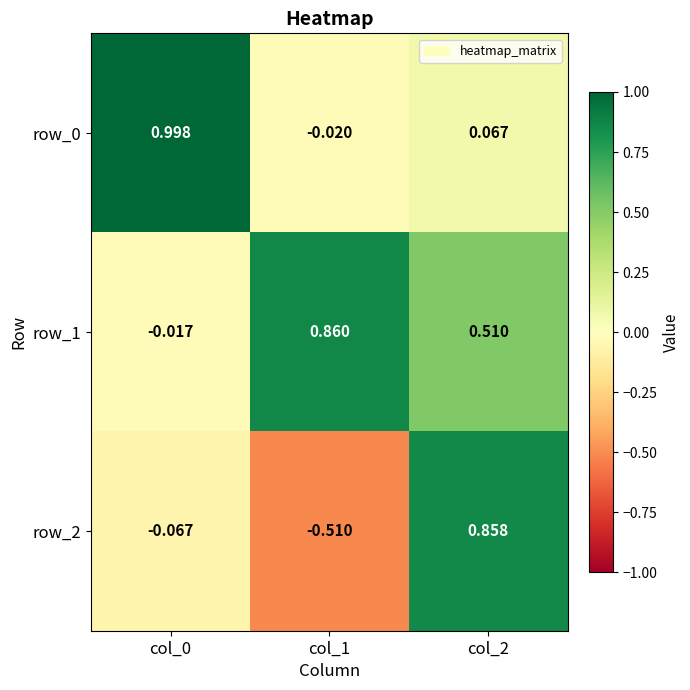

List the labels in order of row_1 value, largest first.

col_1, col_2, col_0